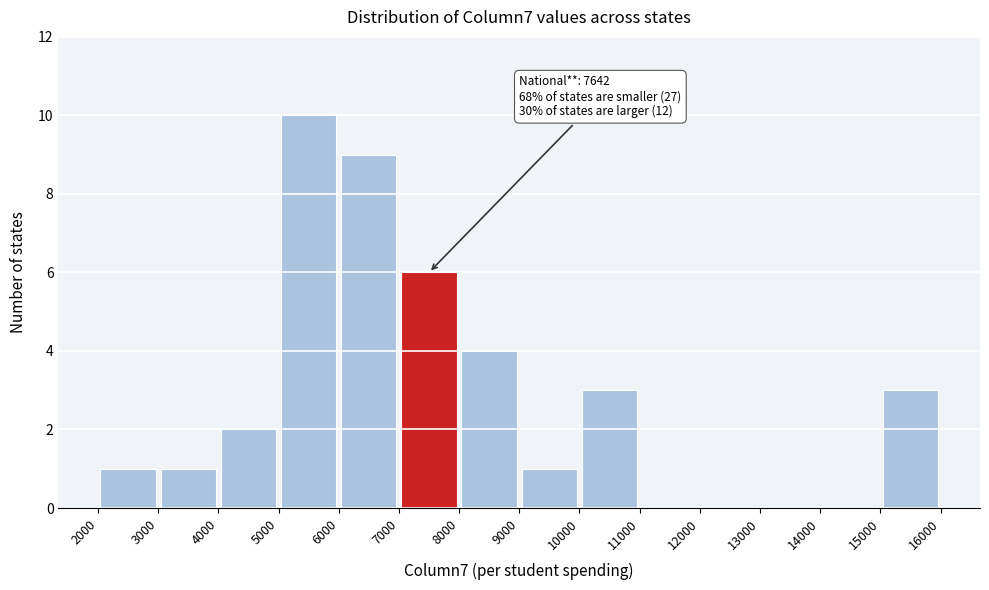

Which range on the x-axis has the tallest bar?

5000 to 6000